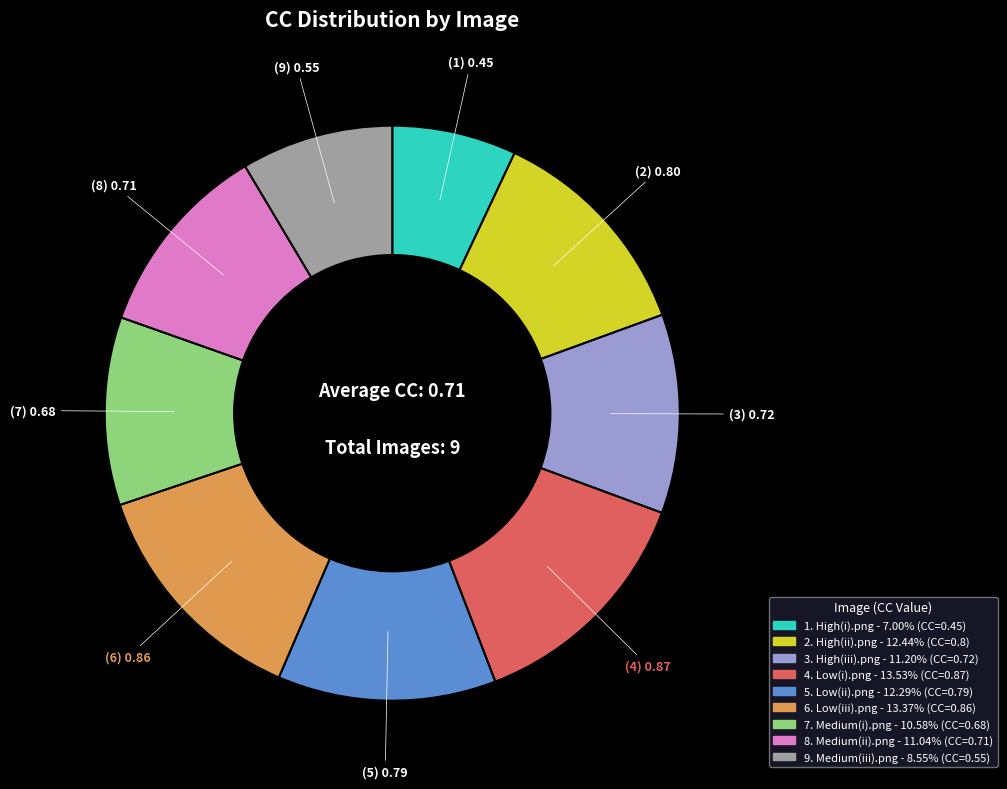

Does any single category account for the majority?

No